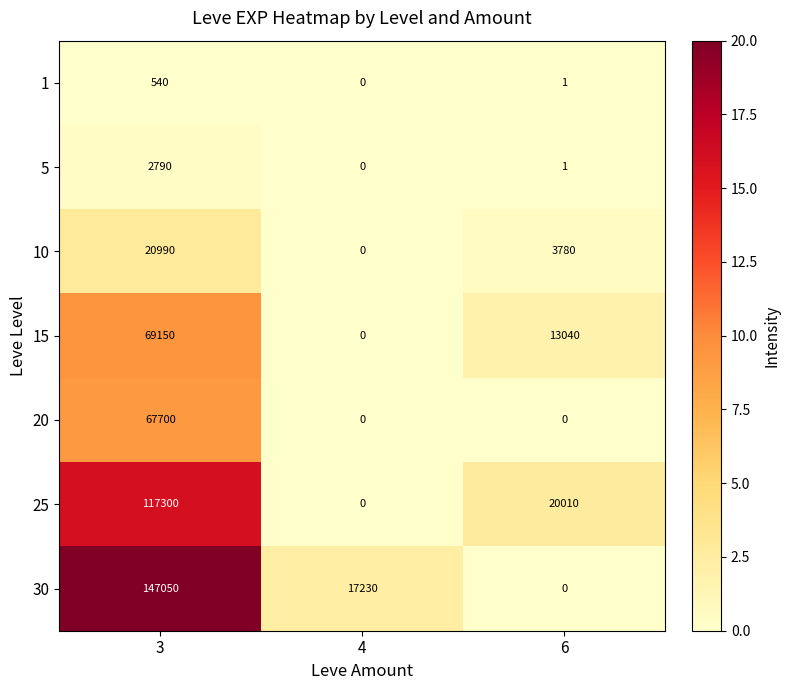

What is the difference between the maximum and second lowest values in the 1 series?

539